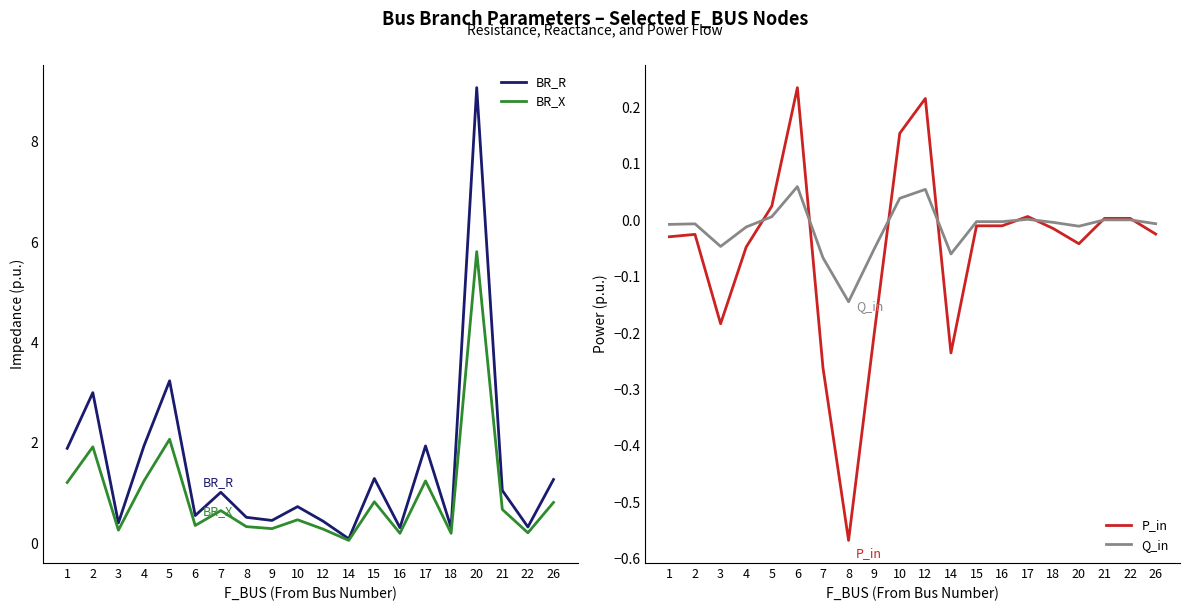

What is the difference between the second highest and minimum values in the P_in series?

0.8